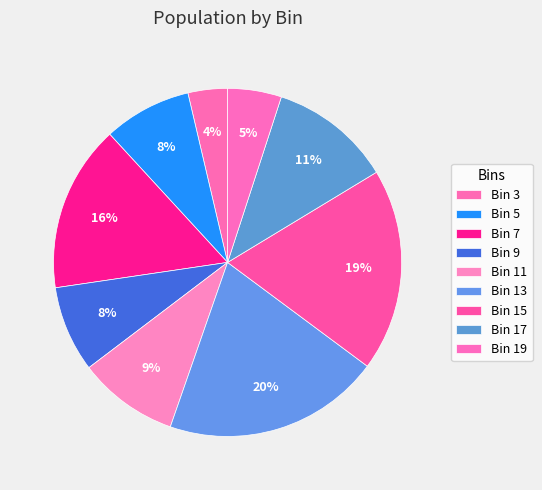

How many segments does this pie chart have?

9